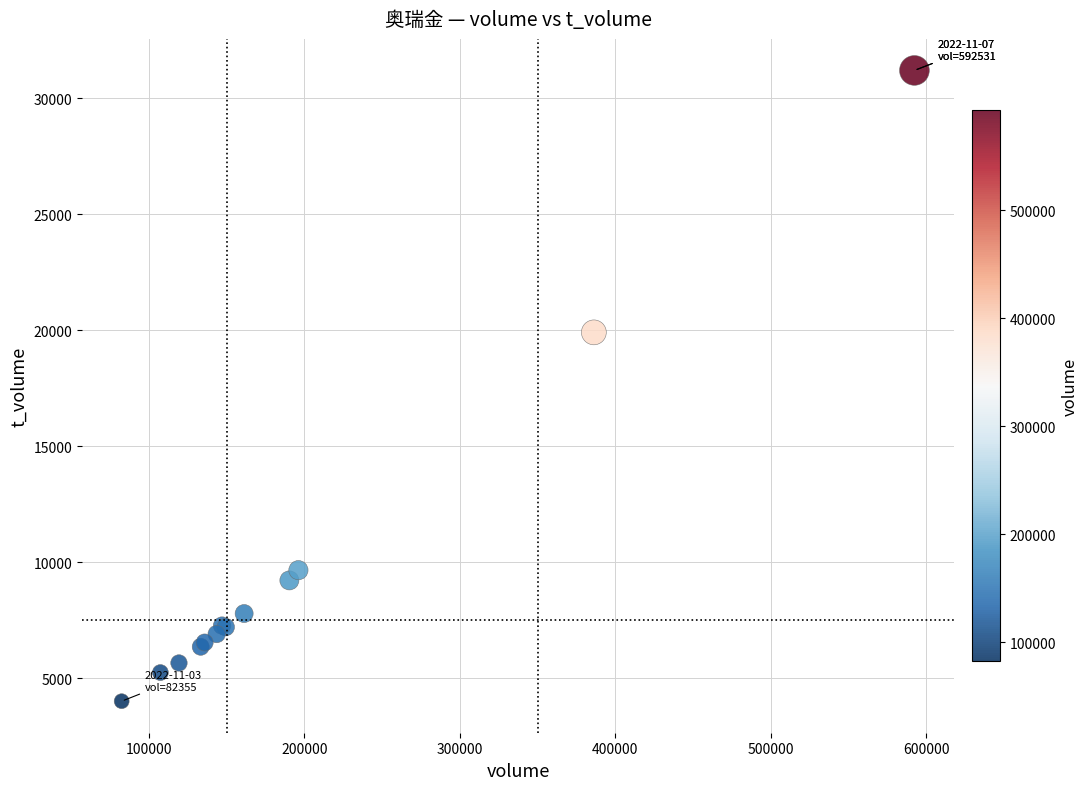

What Y value in the scatter plot is closest to 17605?

19910